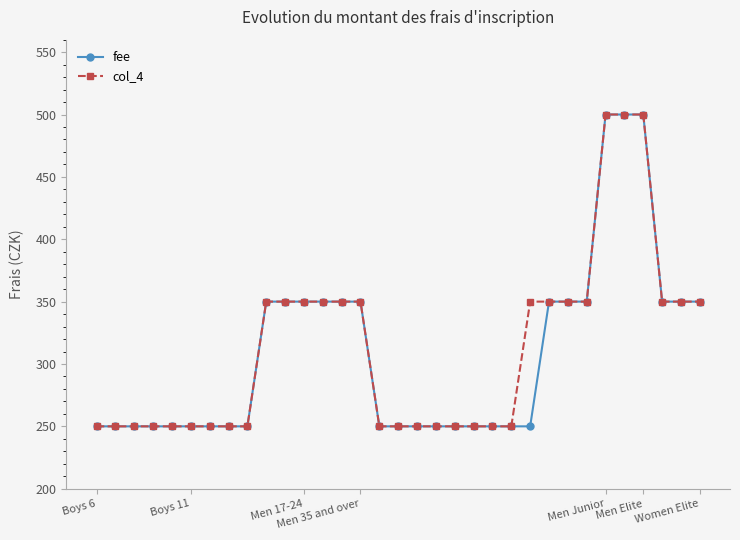

At how many categories does at least one series exceed 419?

3